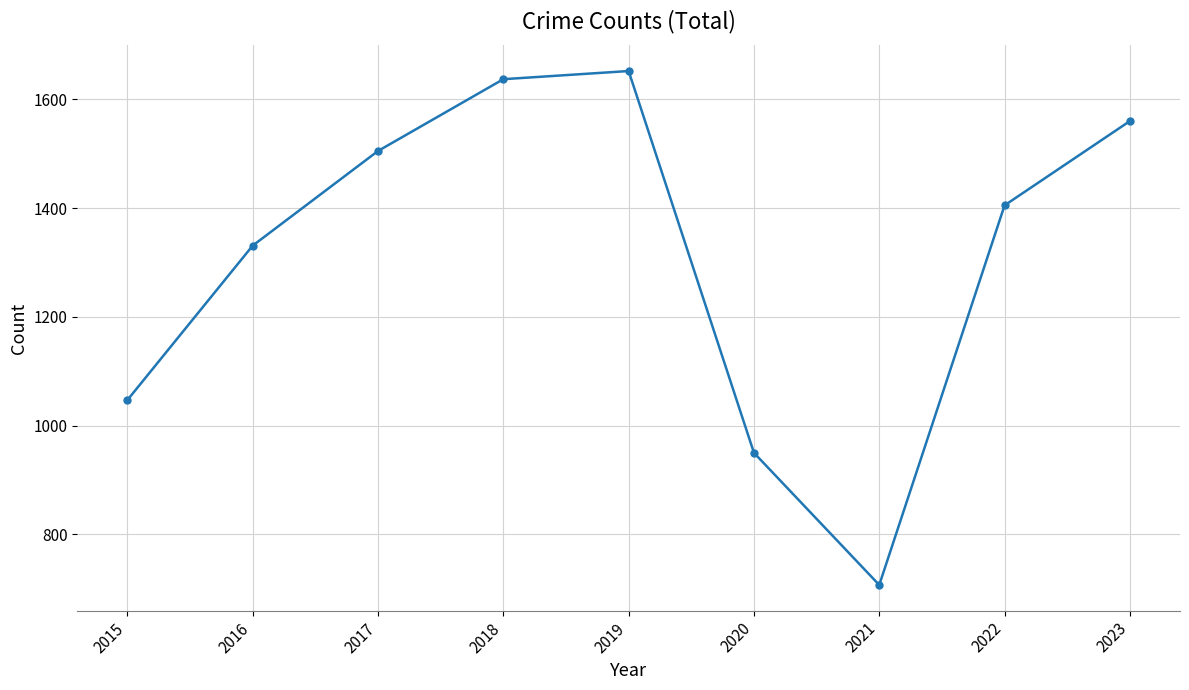

At which category does the chart reach its peak across all series?

2019